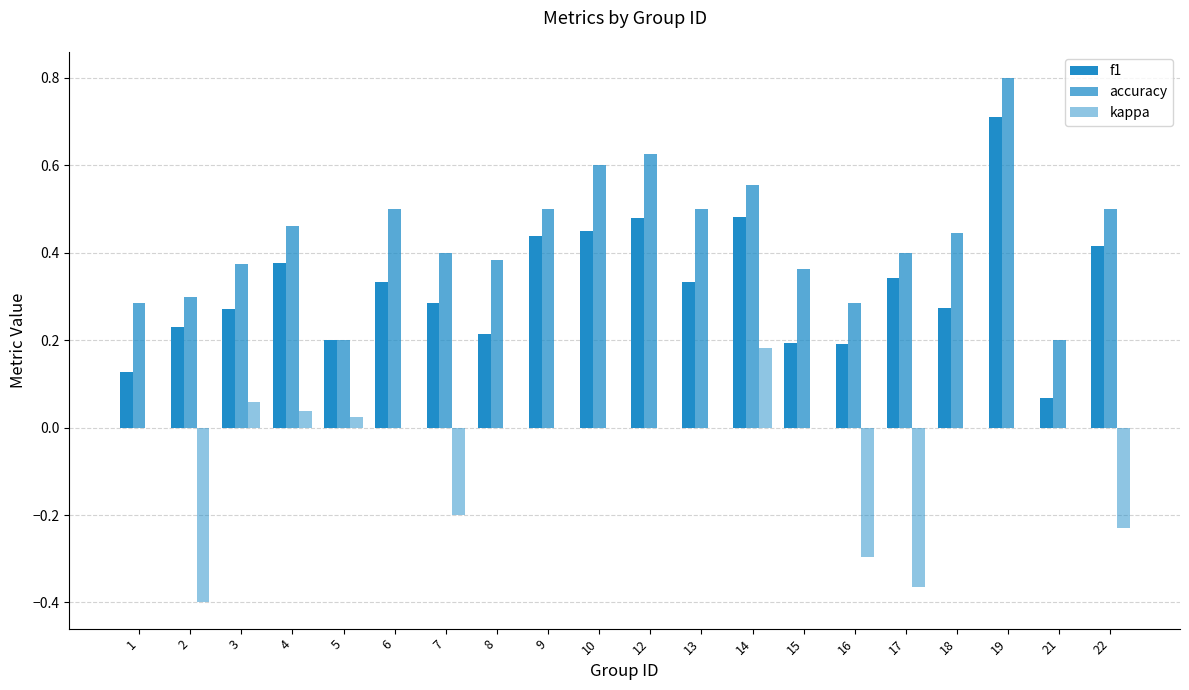

List the series in order of their overall mean, highest first.

accuracy, f1, kappa